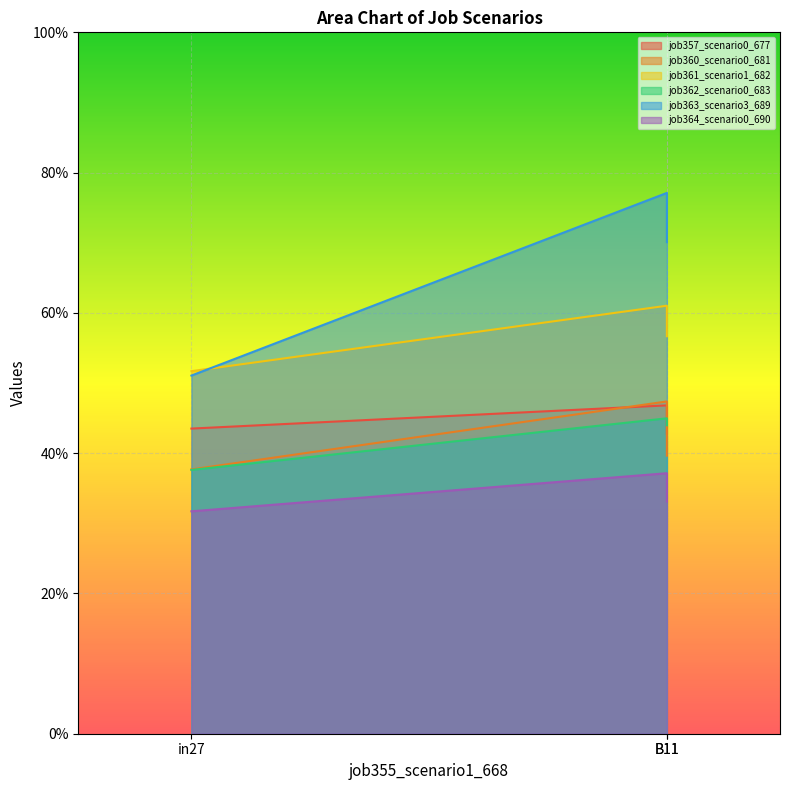

Which series has the largest range (max minus min)?

job363_scenario3_689